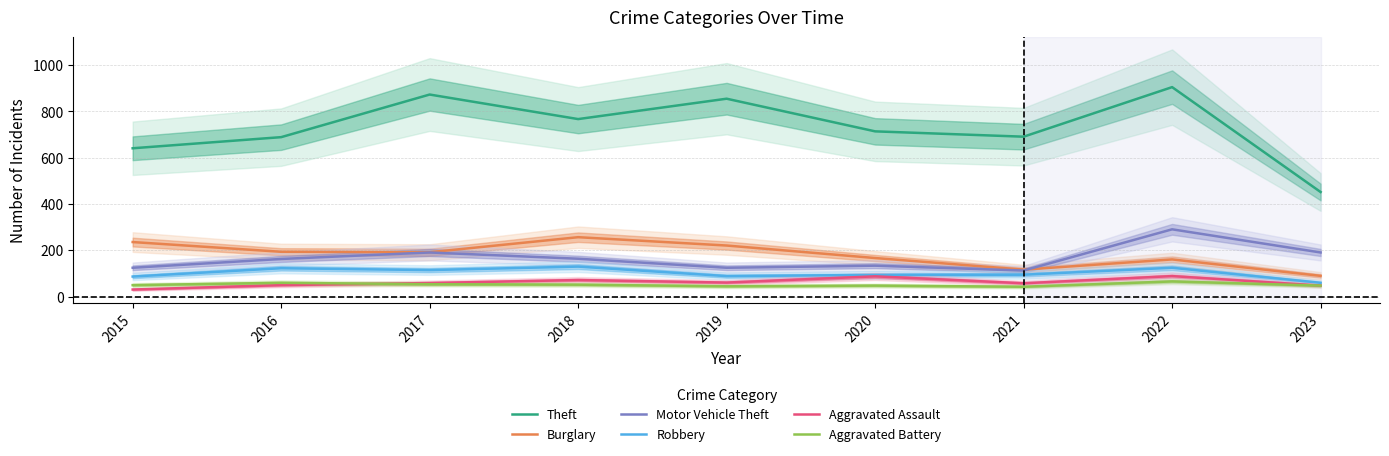

What is the sum of all Robbery values?

918